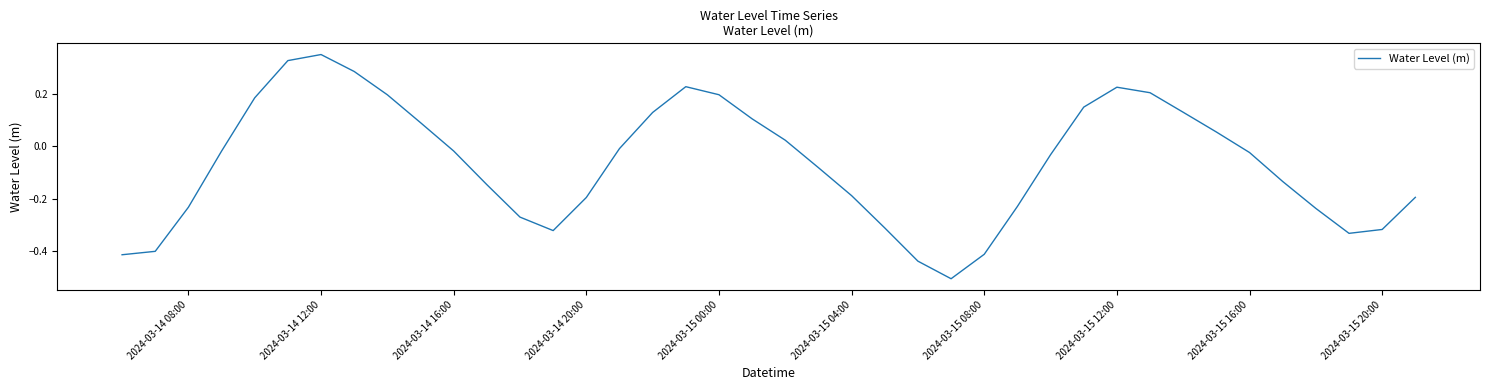

What is the difference between the maximum and minimum values?

0.9